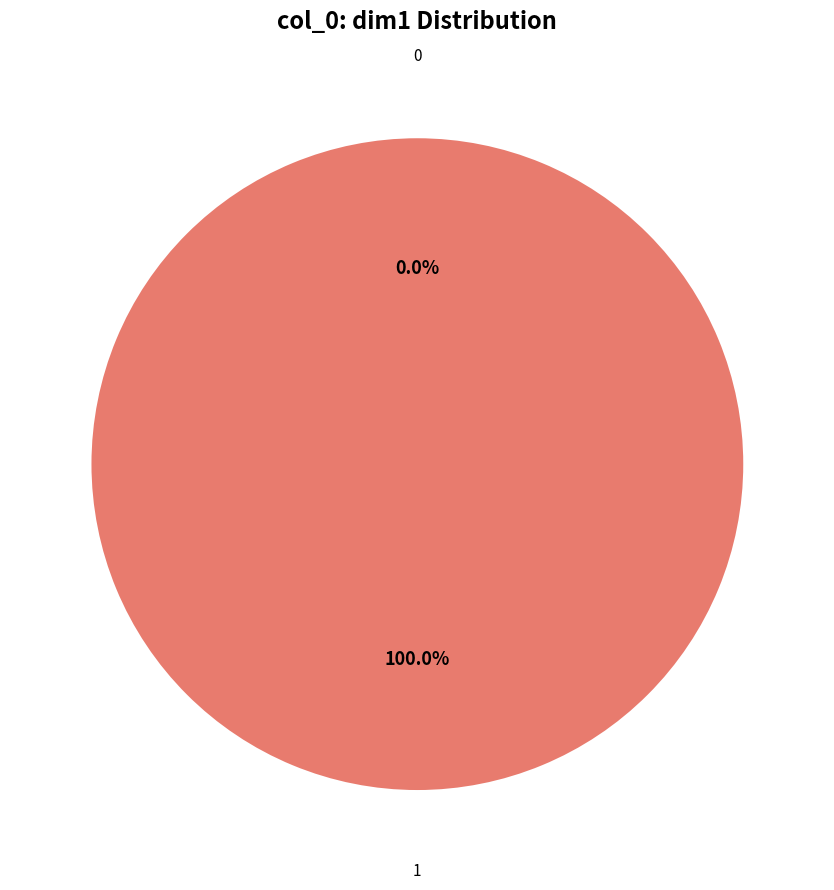

Combined, do 1 and 0 account for over 50%?

Yes